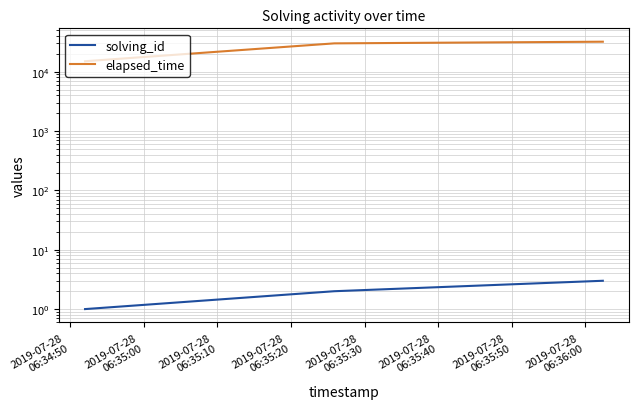

What is the minimum value for elapsed_time?

15000